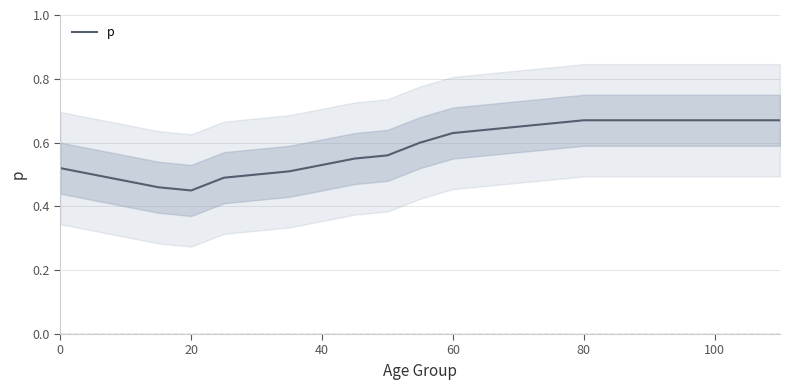

True or false: p has a value of 1.0 at 100.

False